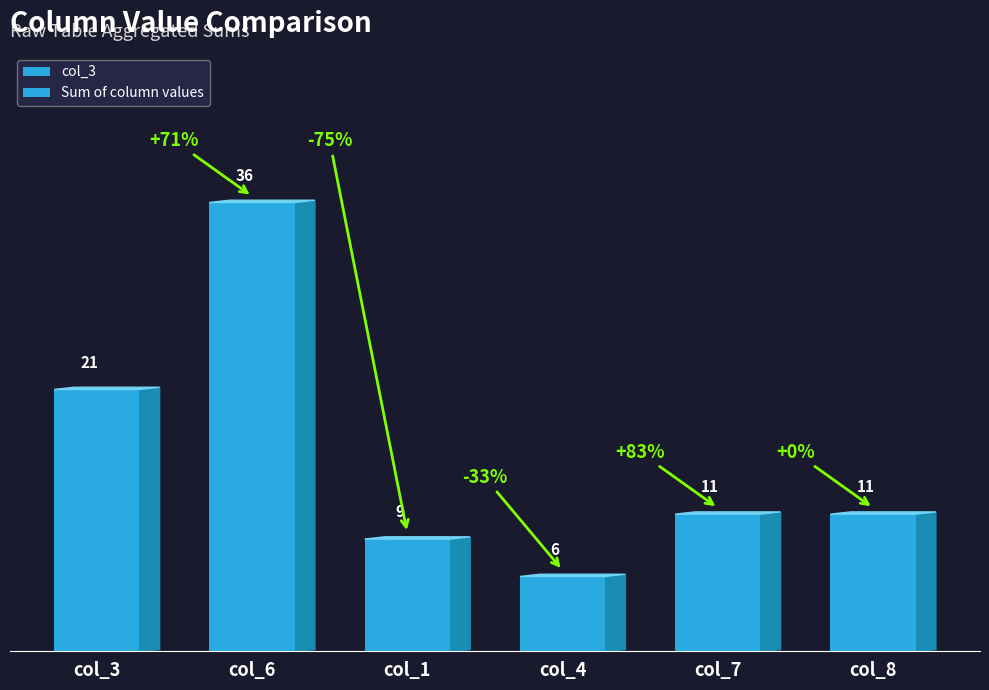

What is the label of the 5th bar from the left?

col_7